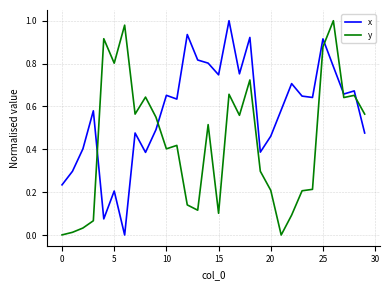

List the series in order of their overall mean, highest first.

x, y